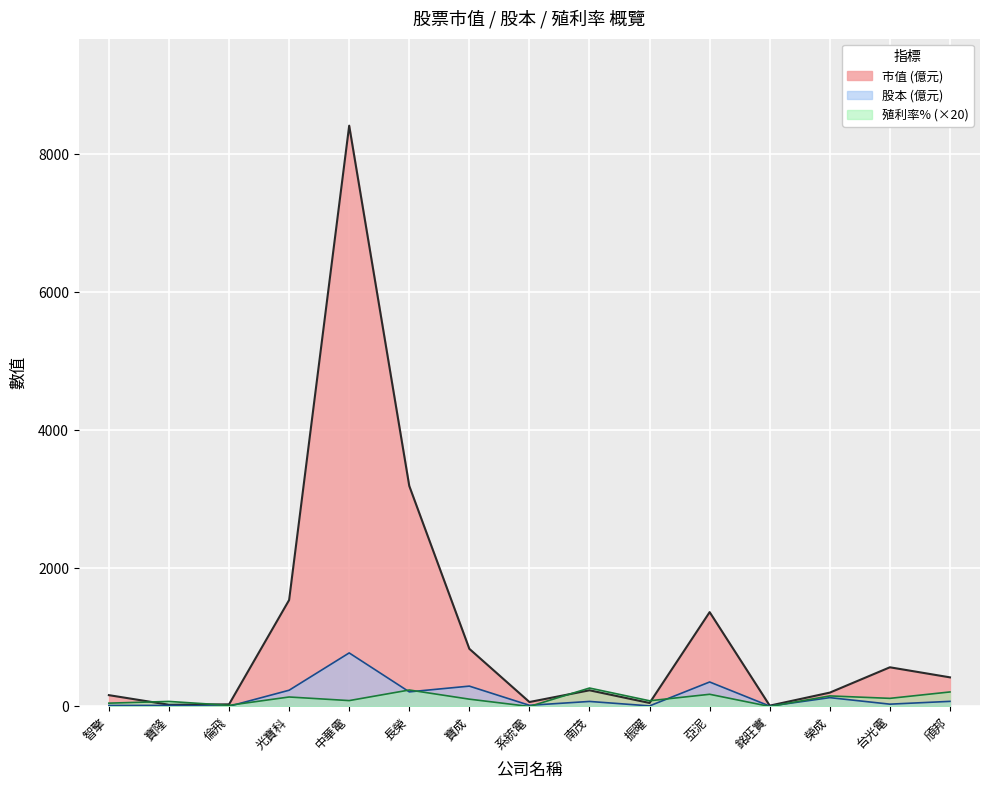

Where do 市值 and 殖利率% first cross each other?

智擎 and 寶隆